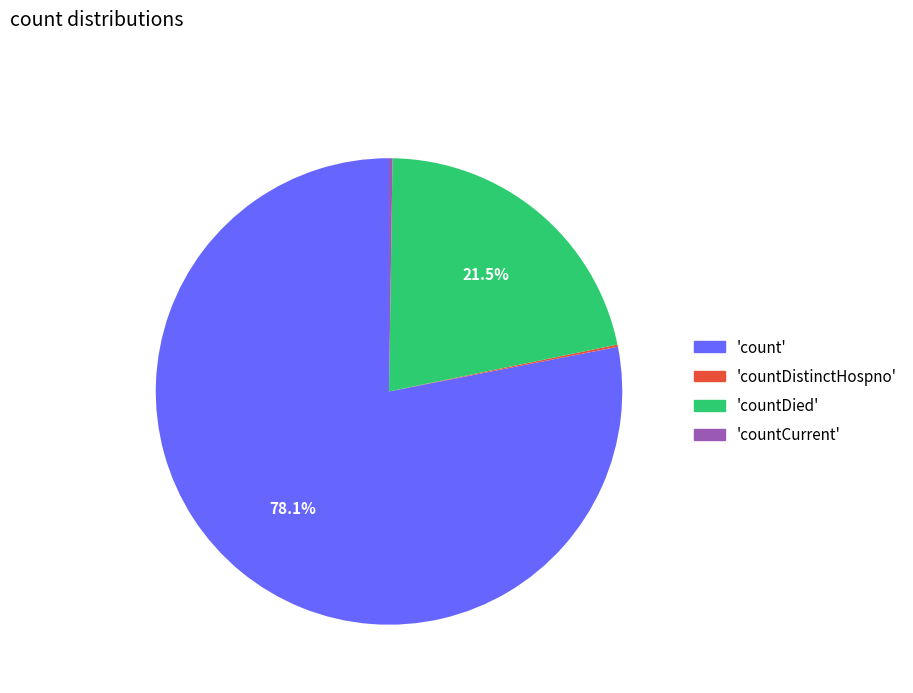

Does 'count' represent more than half of the total?

Yes